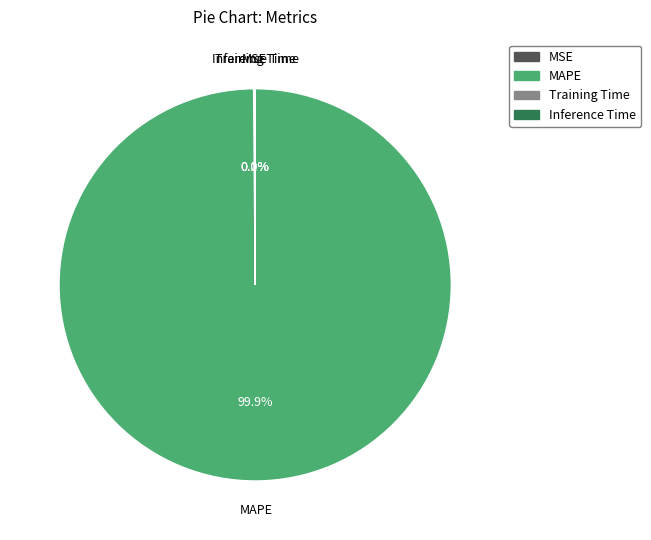

Is there any slice that represents more than half of the pie?

Yes